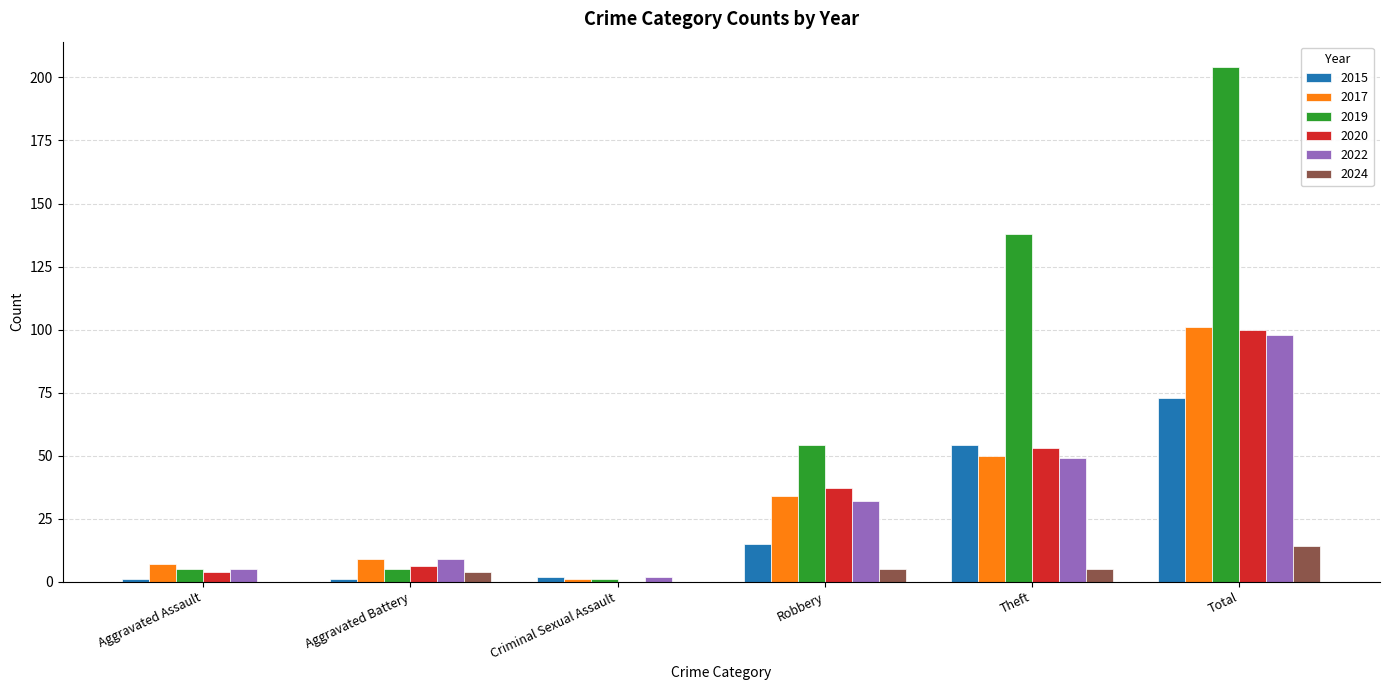

At which category is the sum across all series the highest?

Total